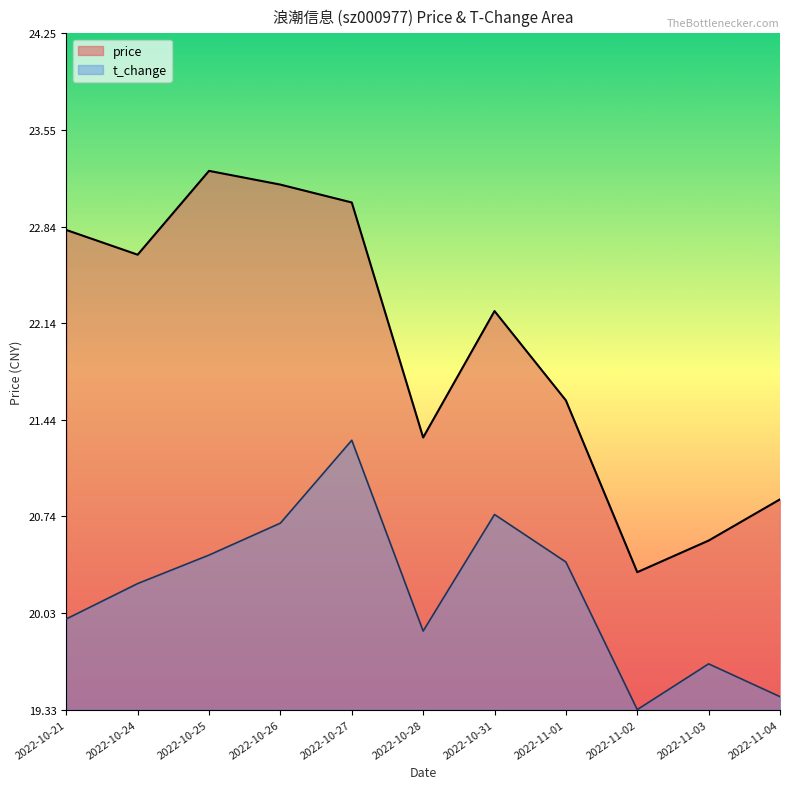

What value does the price series have at 2022-10-25?

23.2